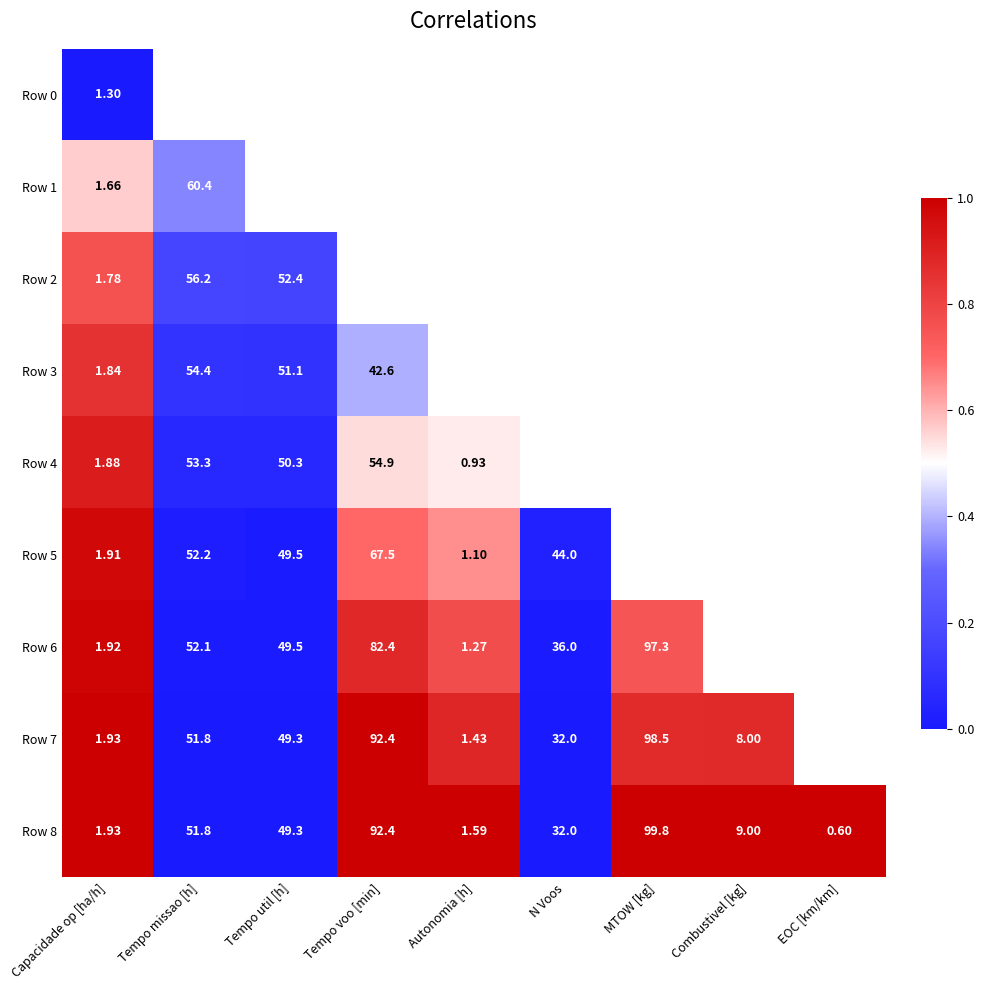

How many data points in Row 8 are less than 32?

4